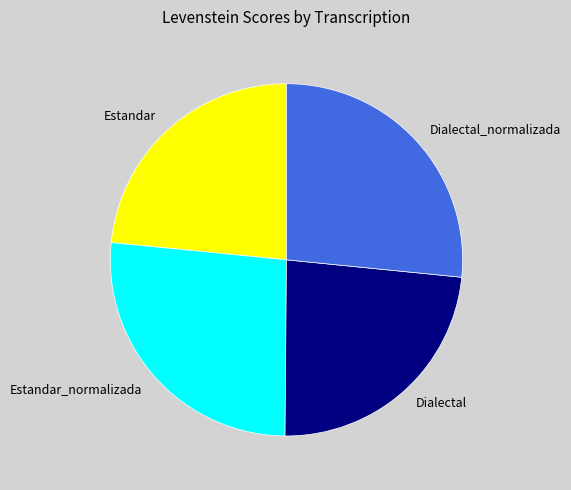

Is it true that Dialectal_normalizada is 27% of the pie?

True